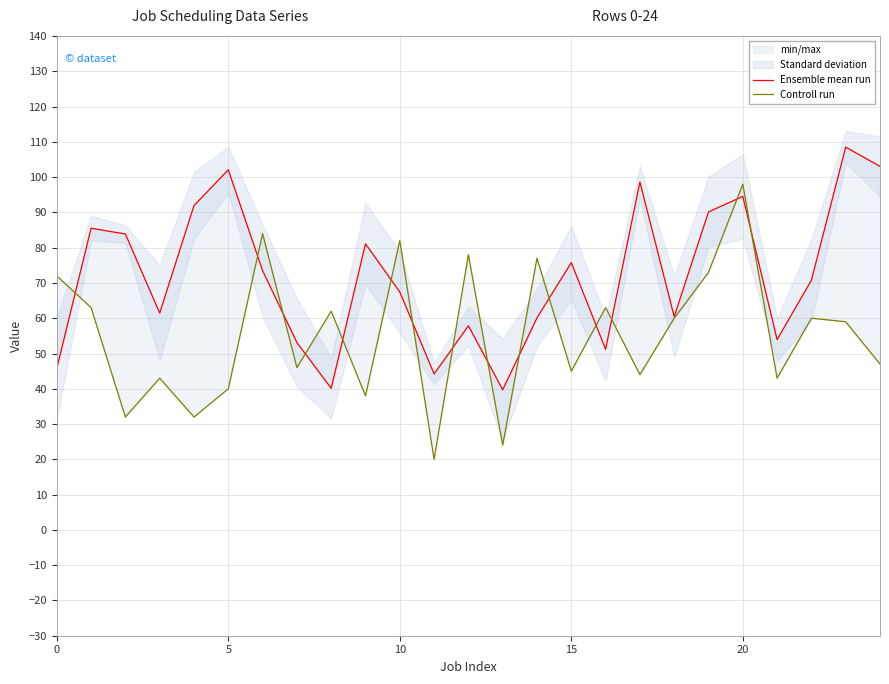

How many intersections are there between Ensemble mean run and Controll run?

15